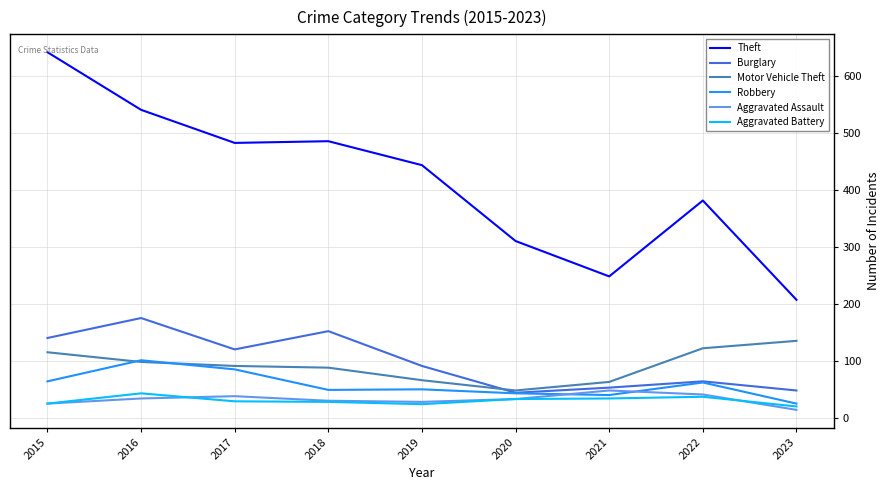

Which series has the largest range (max minus min)?

Theft